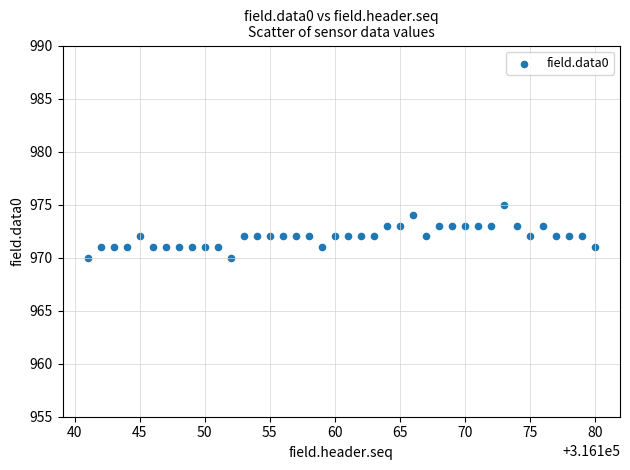

What is the range of Y values (max minus min)?

5